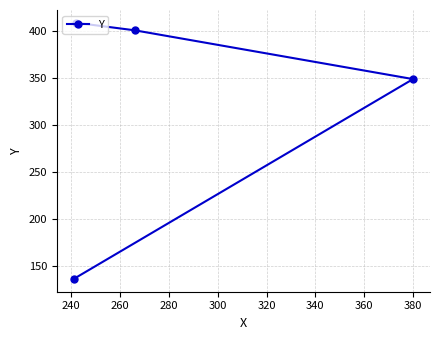

How many data points does each series have?

4